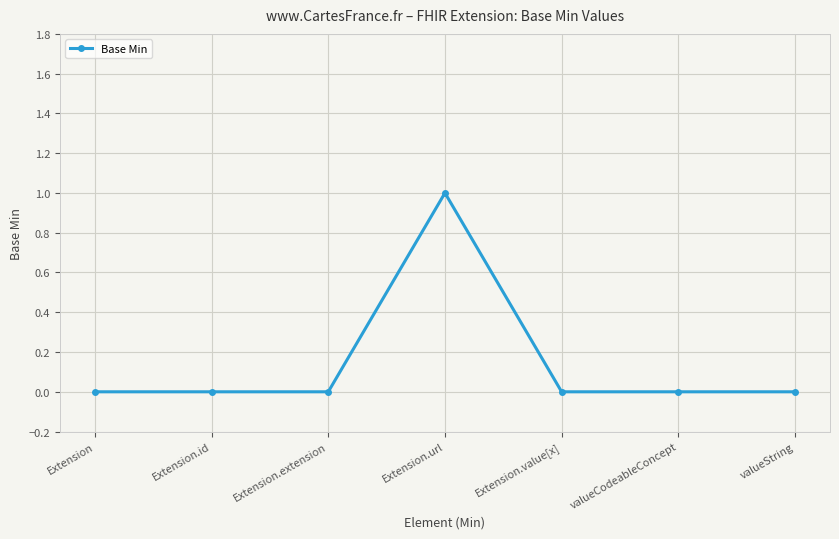

How many categories are shown in the chart?

7